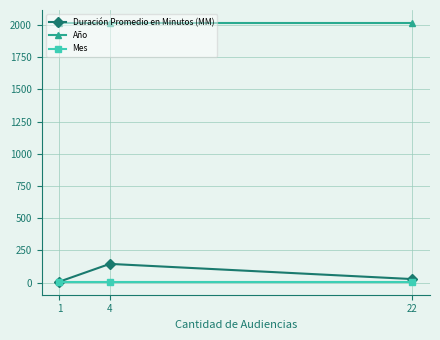

Reading left to right, extract all data points from this chart.

Duración Promedio en Minutos (MM): 1=7	4=145	22=27
Año: 1=2017	4=2017	22=2017
Mes: 1=6	4=6	22=6